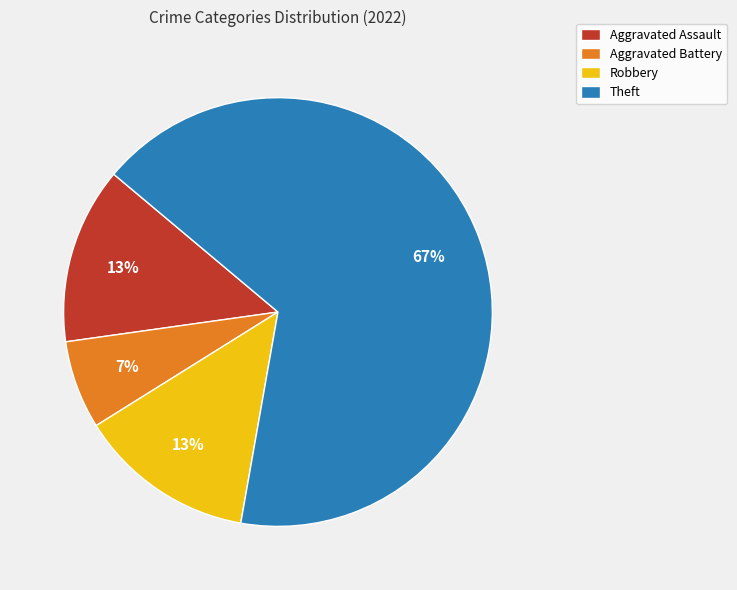

To the nearest percent, what percentage of the pie is Theft?

67%